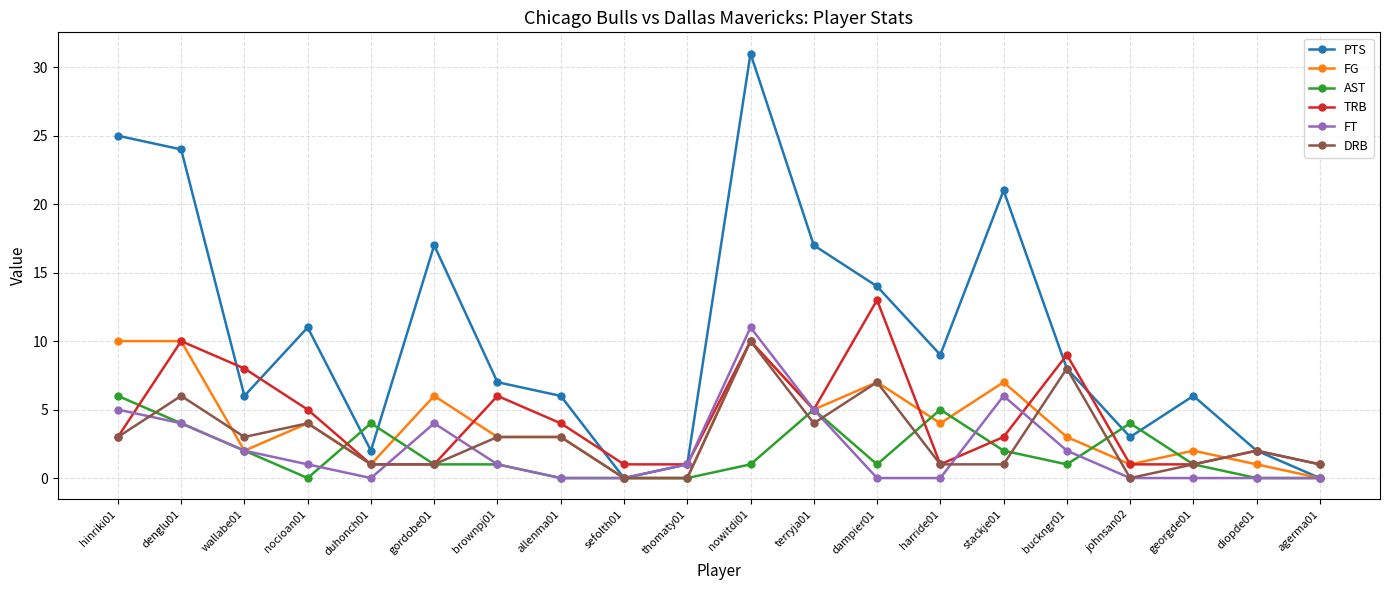

What position from the left is diopde01?

19